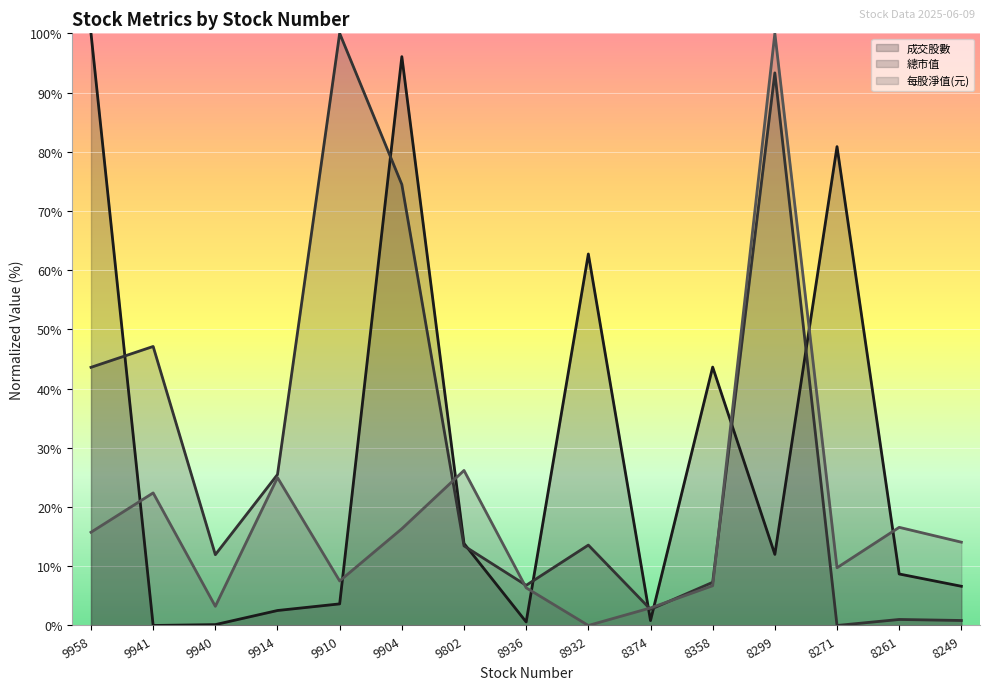

Which series has the largest total across all categories?

總市值